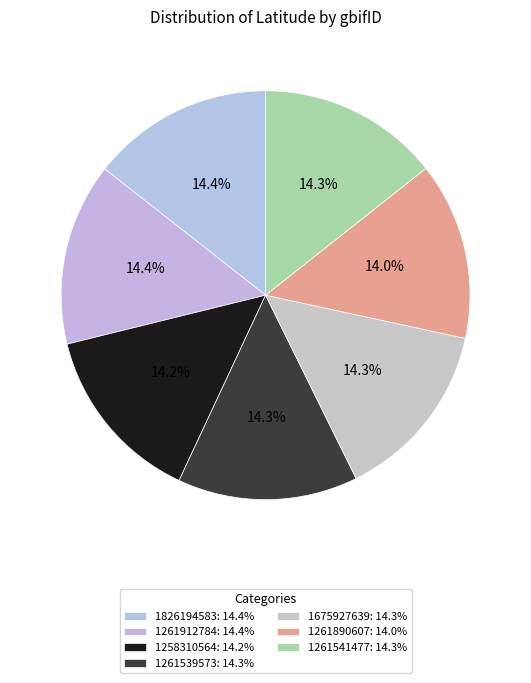

True or false: 1261539573 accounts for 14% of the total.

True